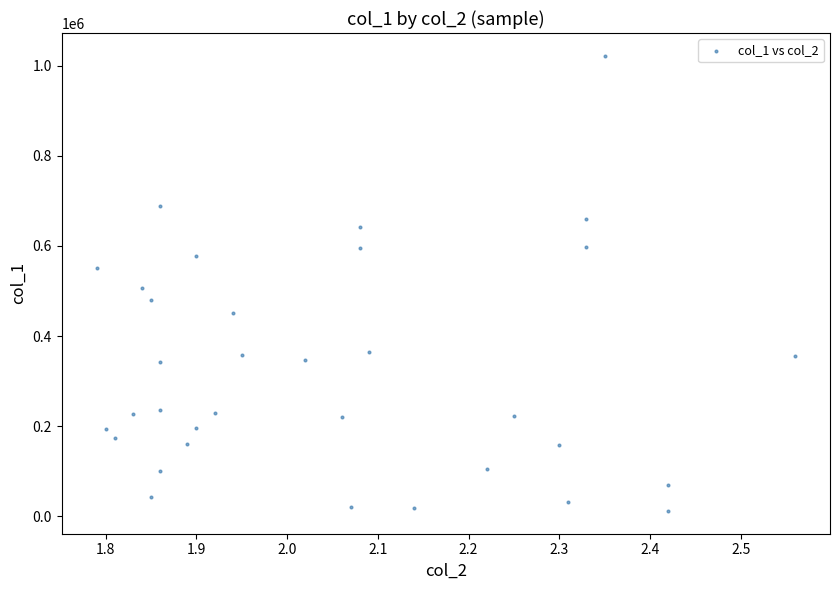

What is the range of Y values (max minus min)?

1010000